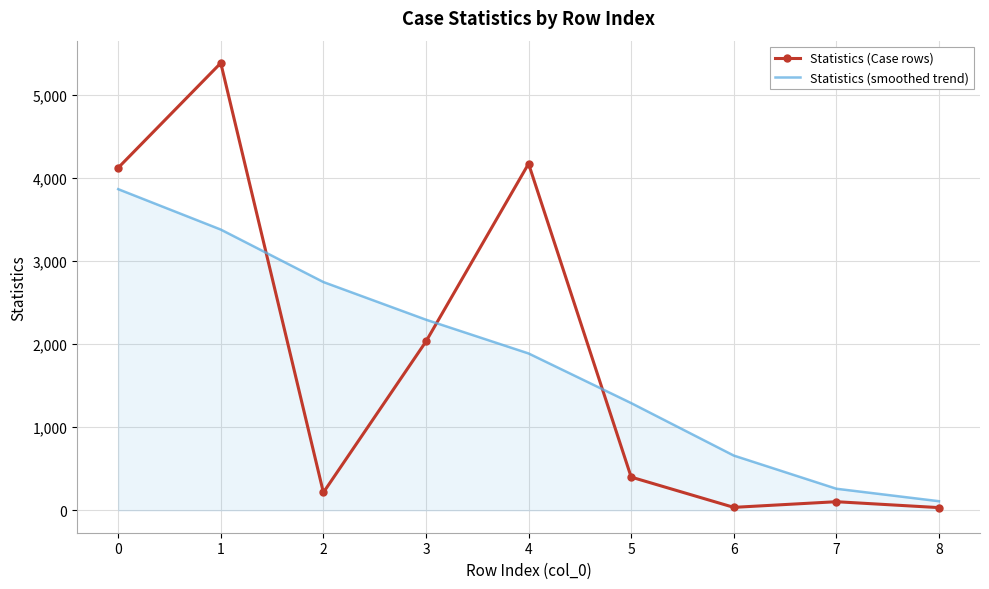

At which label is Statistics (smoothed trend) closest to 1986?

4